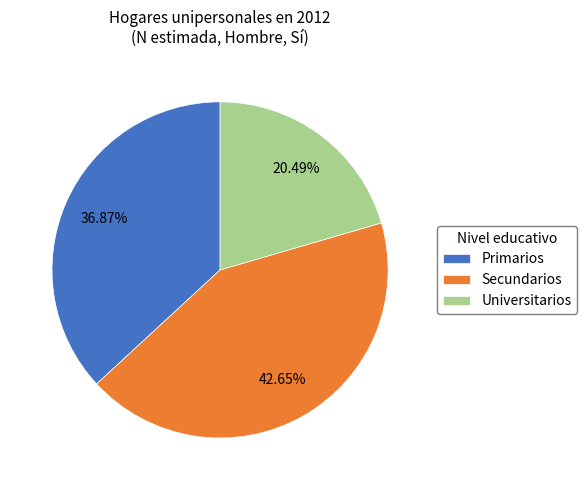

To the nearest percent, what is the average slice percentage?

33%